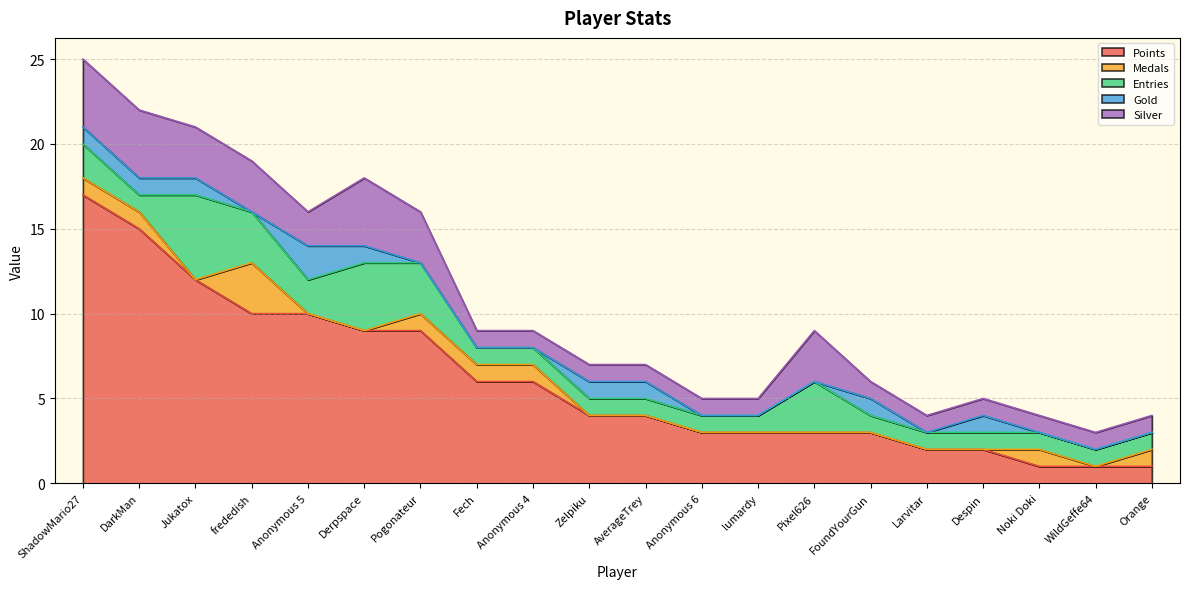

How many interior local peaks does the Gold series have?

3